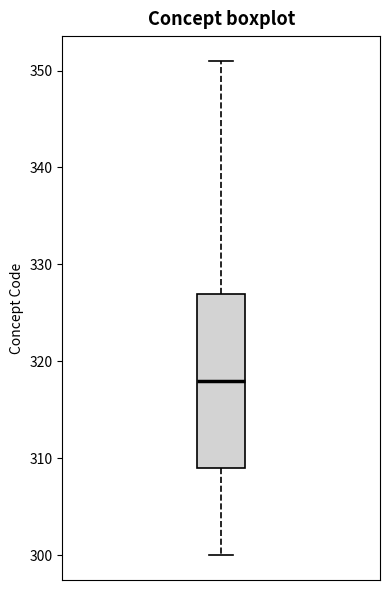

Where does the median line of the box sit on the y-axis? The values are not printed on the chart, so give them approximately, as read against the axis.

318